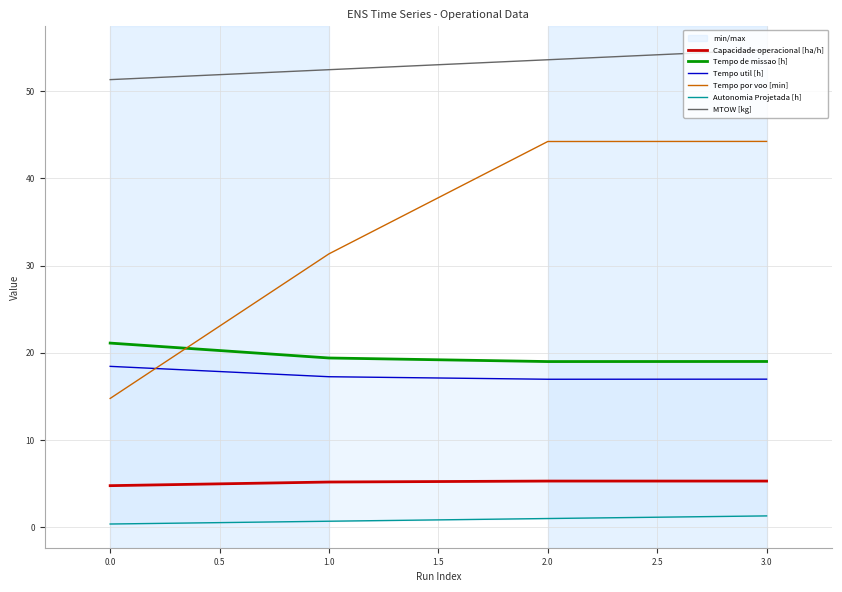

Is the value of MTOW [kg] at 1.0 greater than the value of Tempo util [h] at 3.0?

Yes